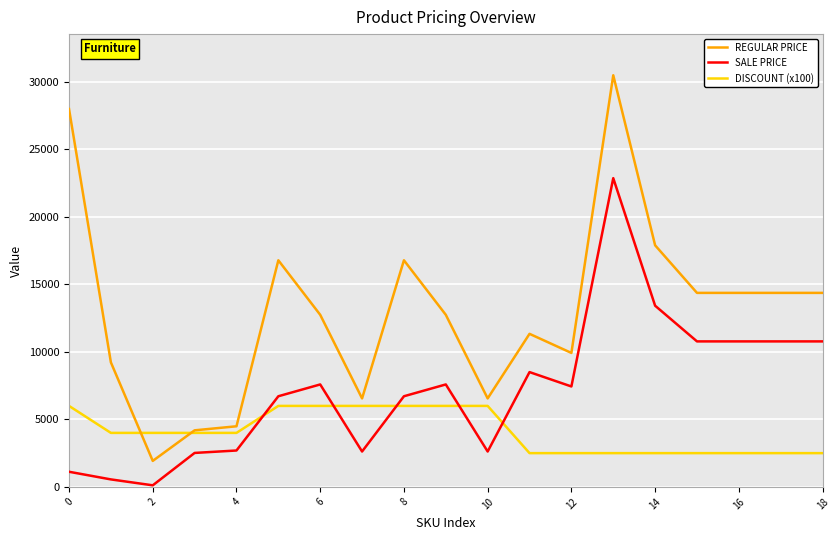

List the series in order of their peak value, lowest first.

DISCOUNT (x100), SALE PRICE, REGULAR PRICE